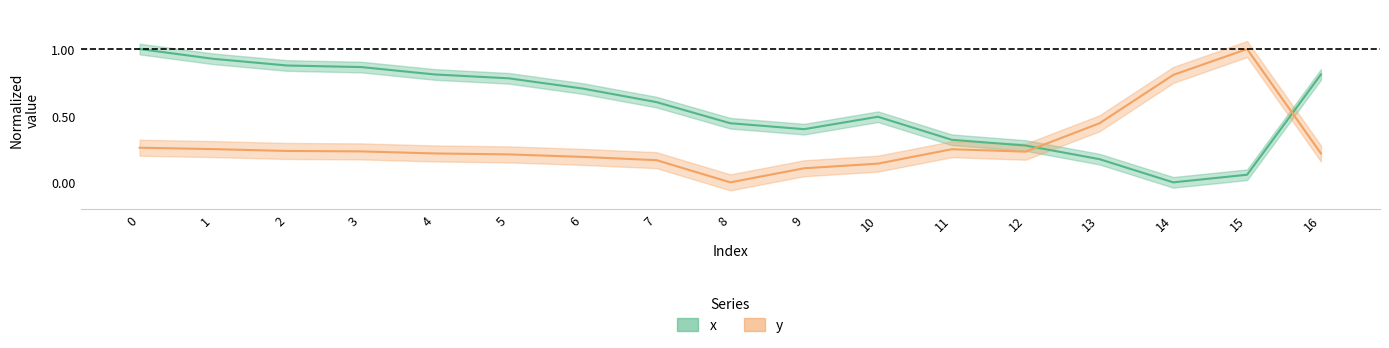

Which series has the largest total across all categories?

x